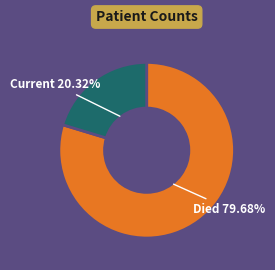

Is there any slice that represents more than half of the pie?

Yes